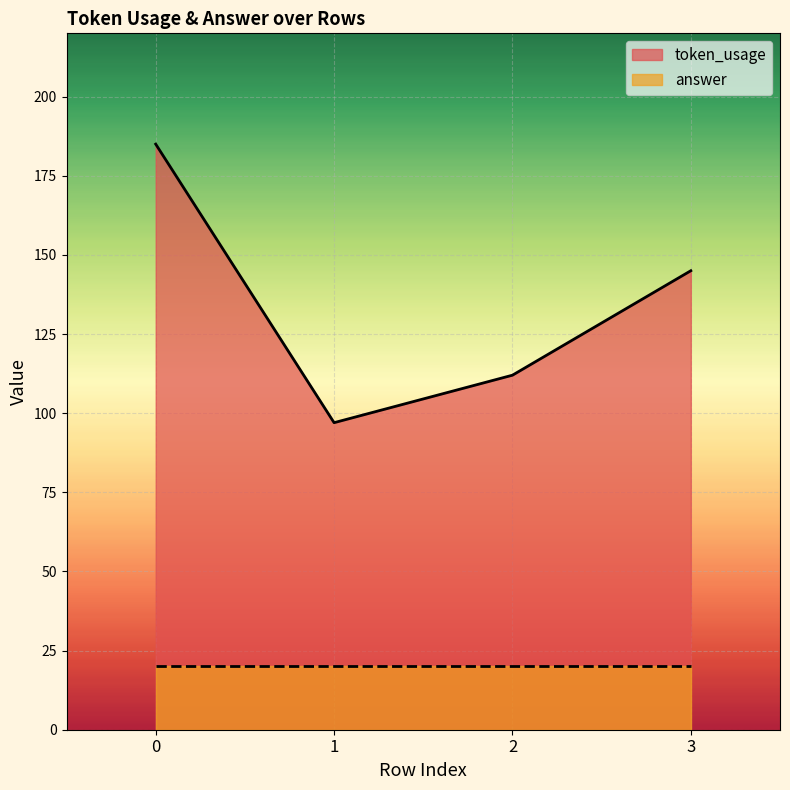

What is the maximum value shown in the chart?

185